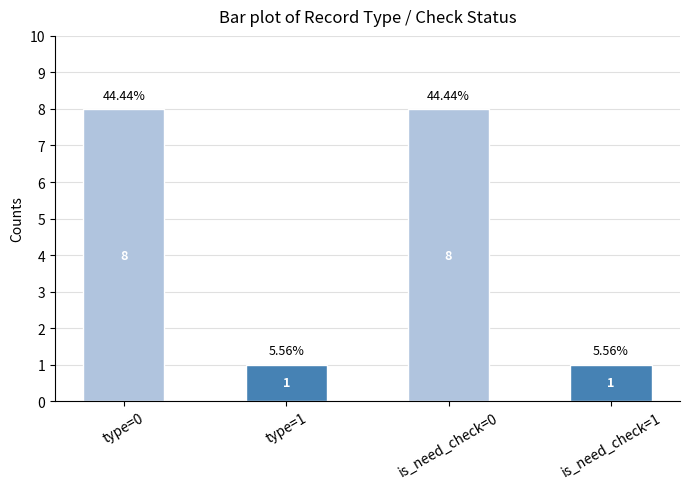

What is the difference between the maximum and minimum values?

7